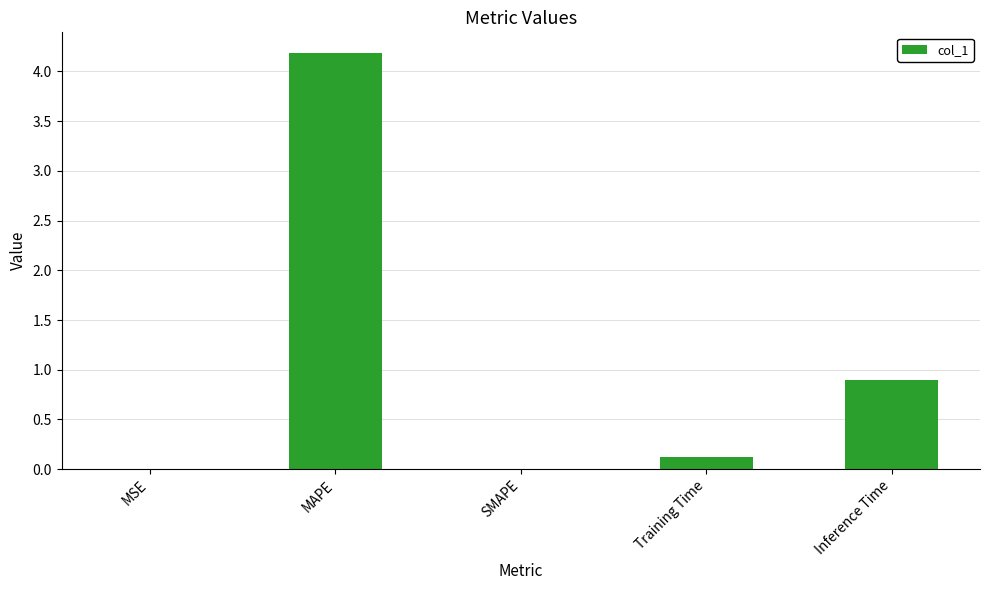

True or false: the data shows 1.6 at Inference Time.

False